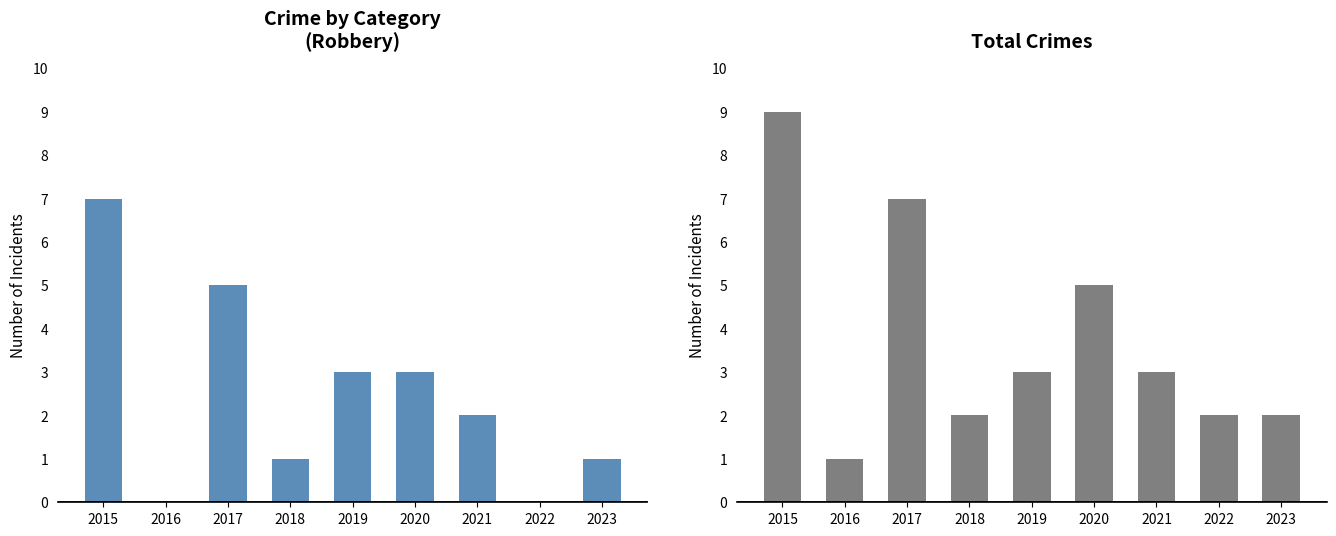

Reading right to left, transcribe all the data shown in this chart.

Robbery: 1	0	2	3	3	1	5	0	7
Total: 2	2	3	5	3	2	7	1	9